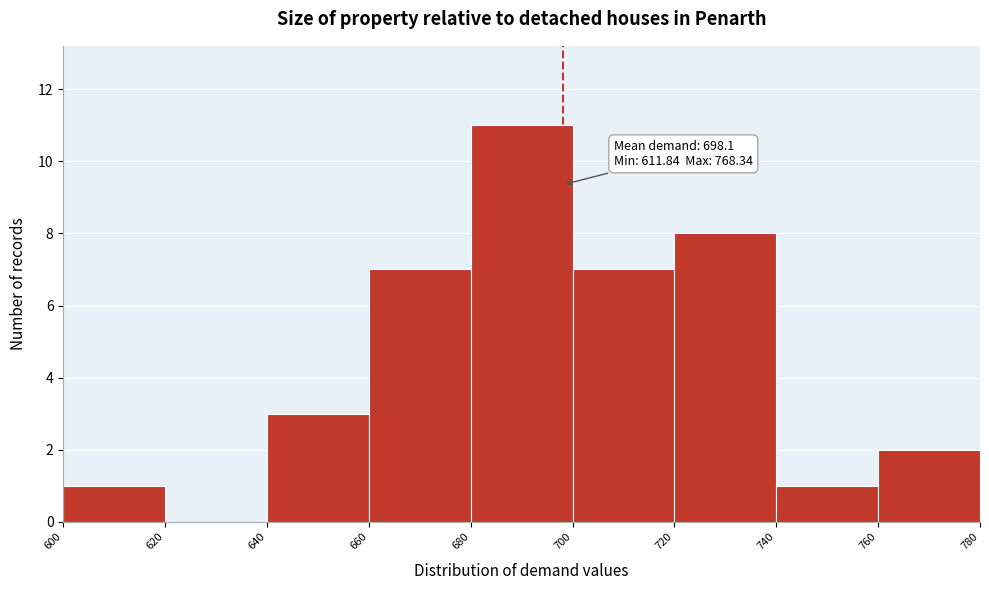

Over which range of the x-axis is the bar tallest?

680 to 700